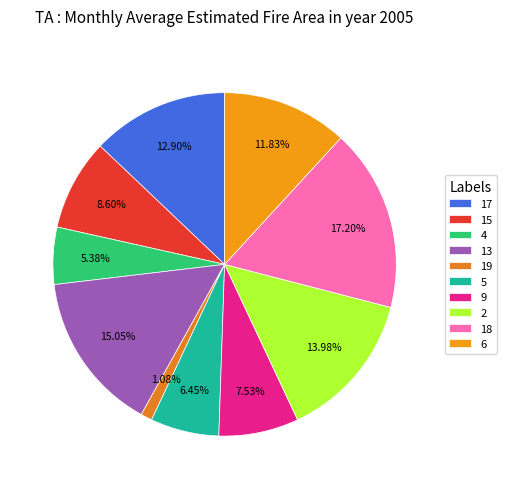

What percentage do 13 and 18 together represent?

32.3%